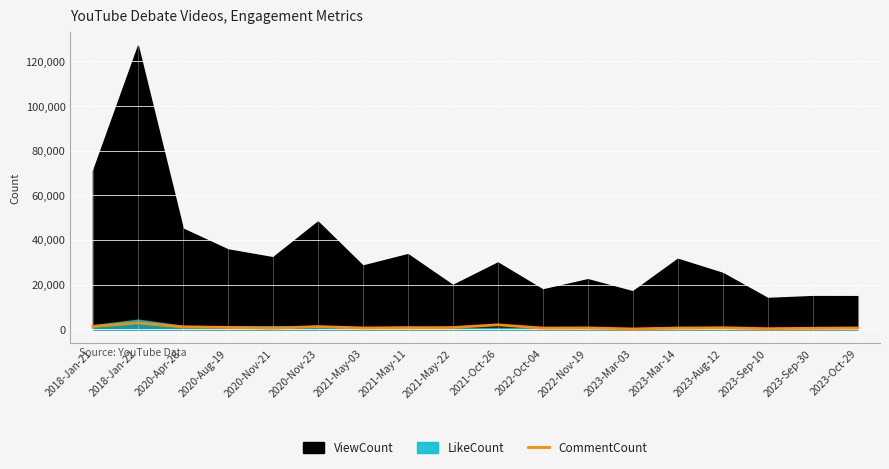

Reading right to left, transcribe all the data shown in this chart.

559	420	223	654	497	113	581	509	1955	747	641	562	1172	472	834	1022	2833	1214